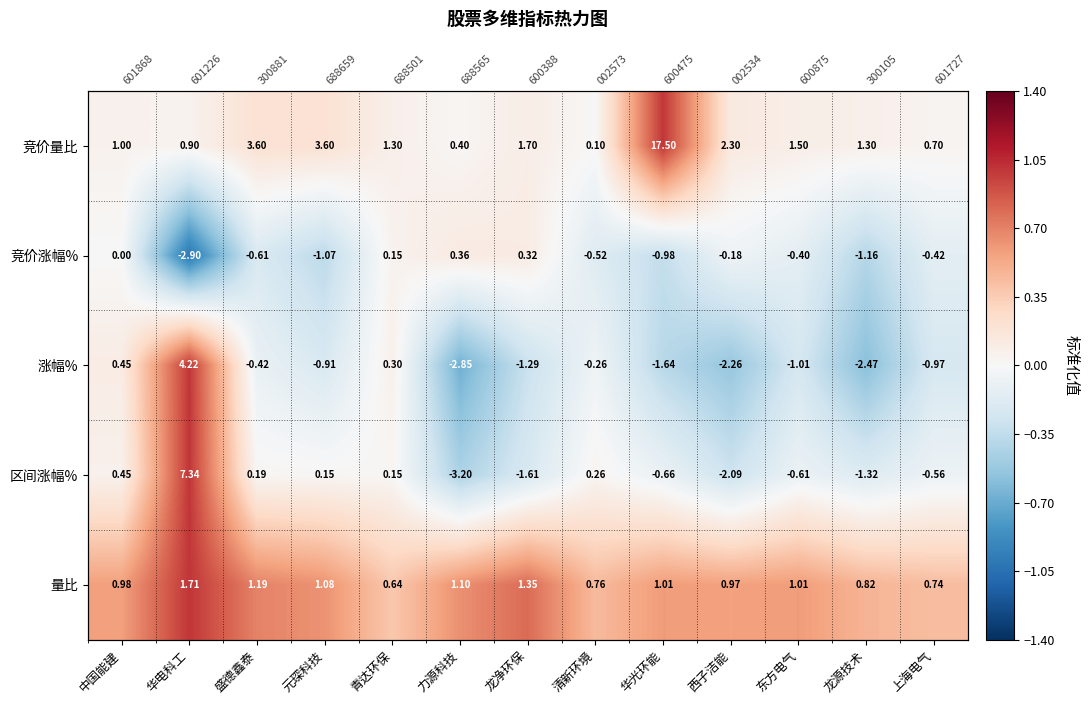

How many values in the 竞价涨幅% series exceed 0?

3